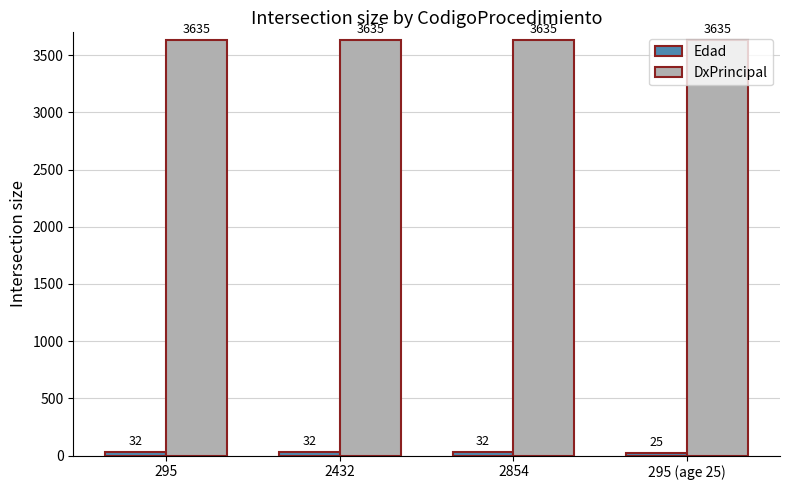

The value of DxPrincipal at 2854 is 6249. True or false?

False